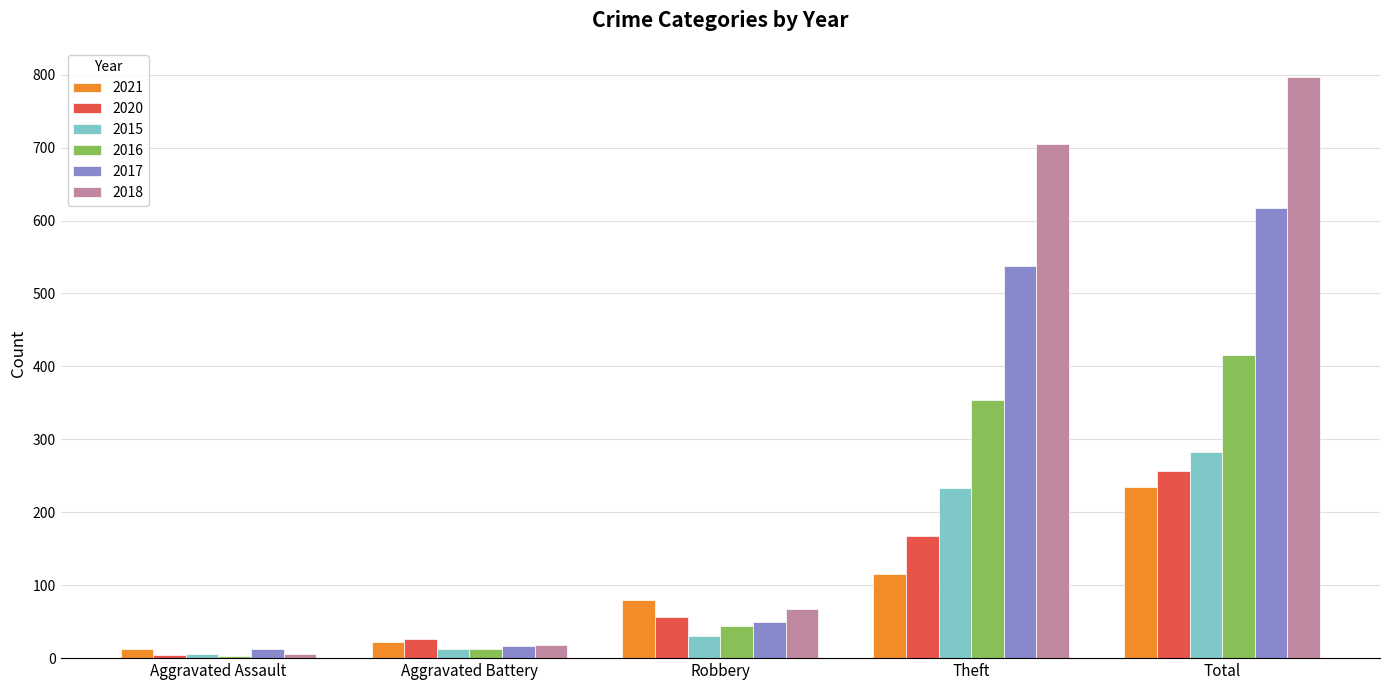

Between Aggravated Assault and Robbery, which series saw the biggest shift?

2021